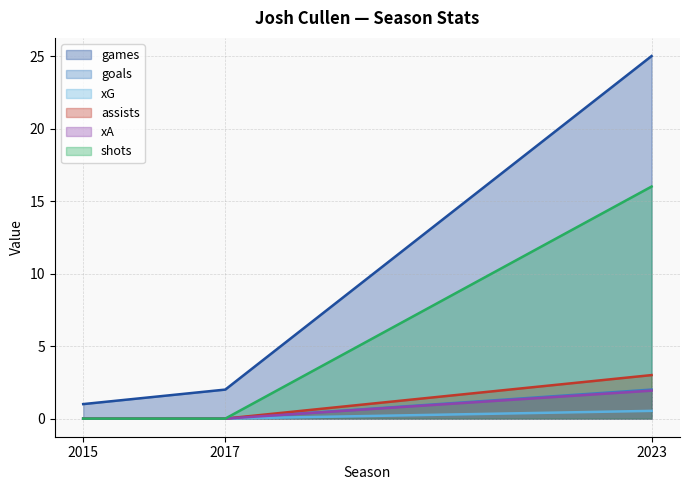

What is the sum of all xA values?

1.9